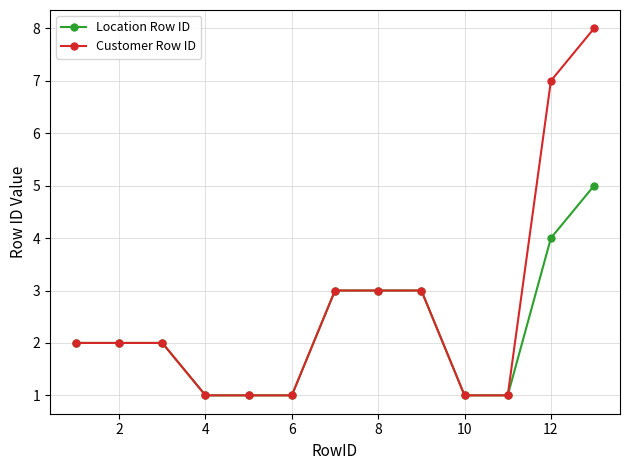

What is the difference between the maximum and minimum values in the Customer Row ID series?

7